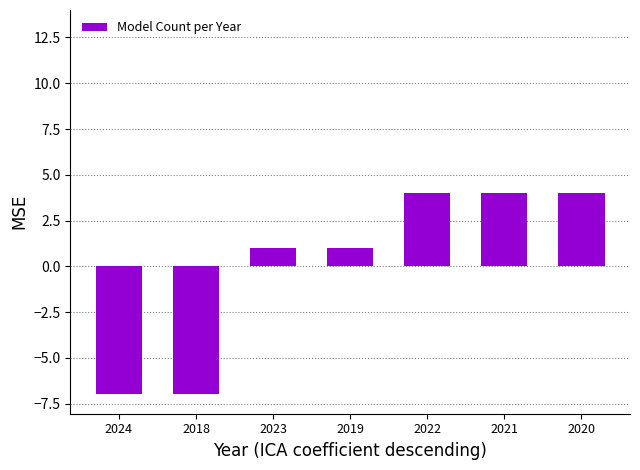

What is the label of the 6th bar from the right?

2018